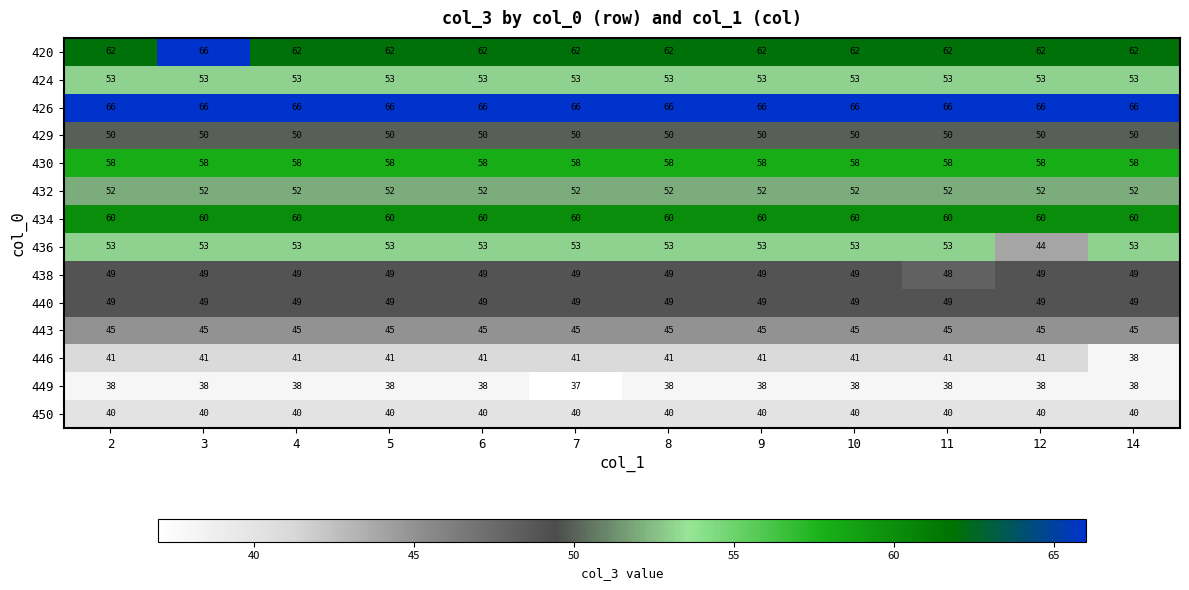

The value of 426 at 2 is 66. True or false?

True